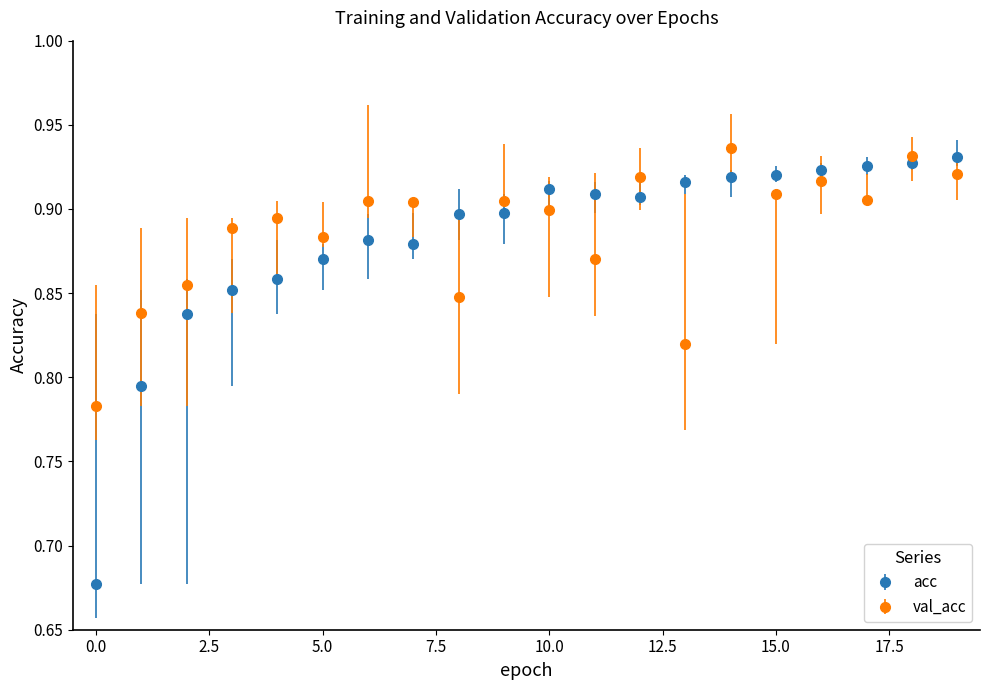

What are all the series names shown in the legend?

acc, val_acc